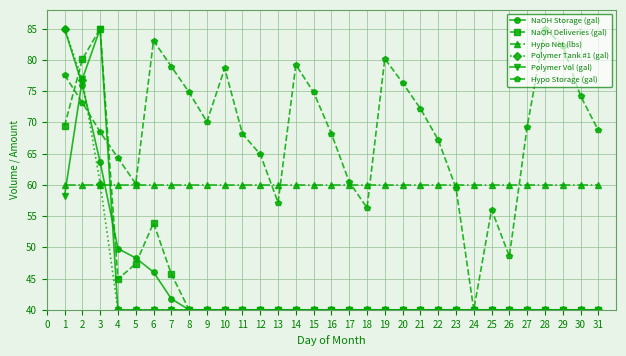

How many values in the Hypo Storage (gal) series are below 69?

15